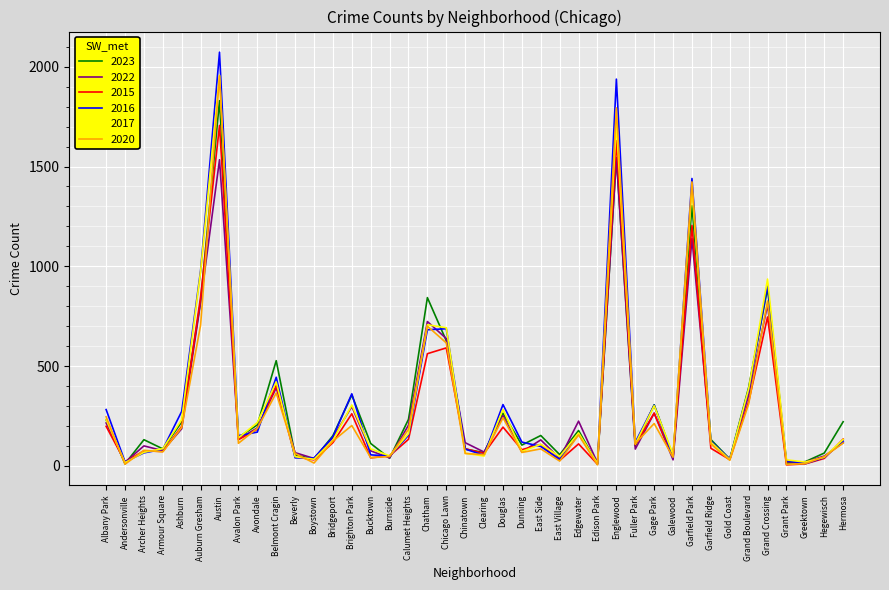

What is the greatest value displayed?

2073